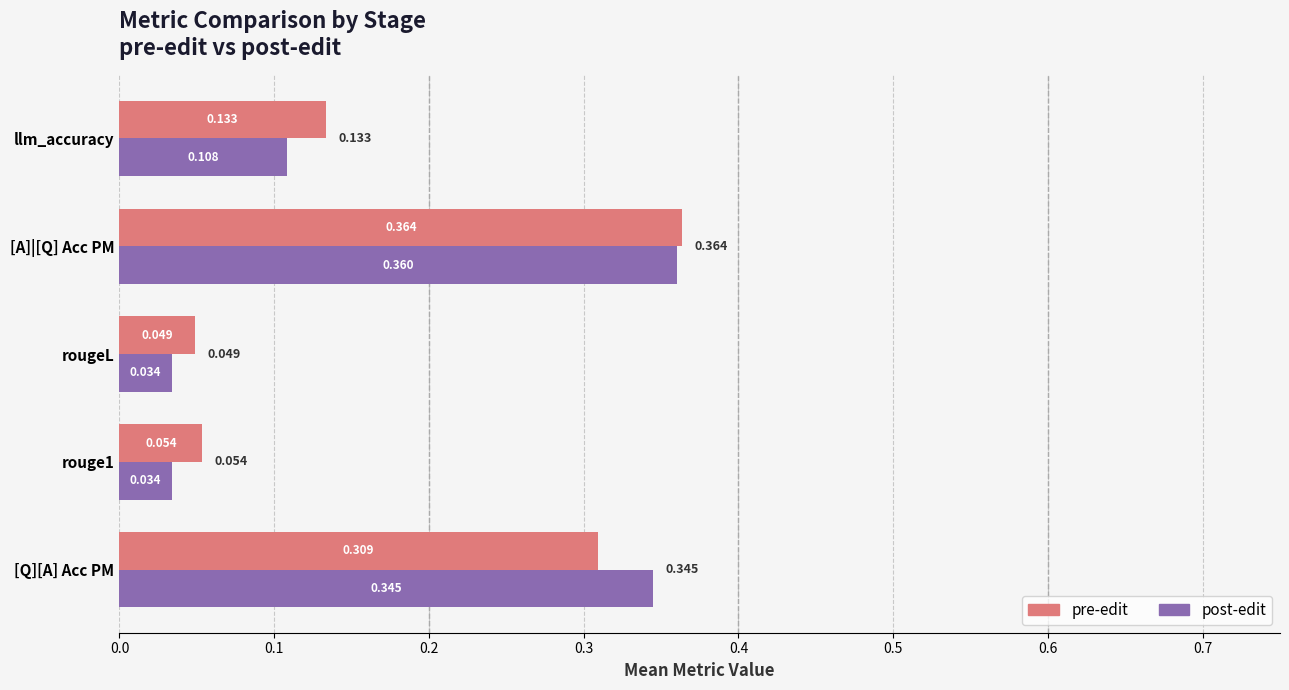

Where is pre-edit nearest to the value 0?

rougeL